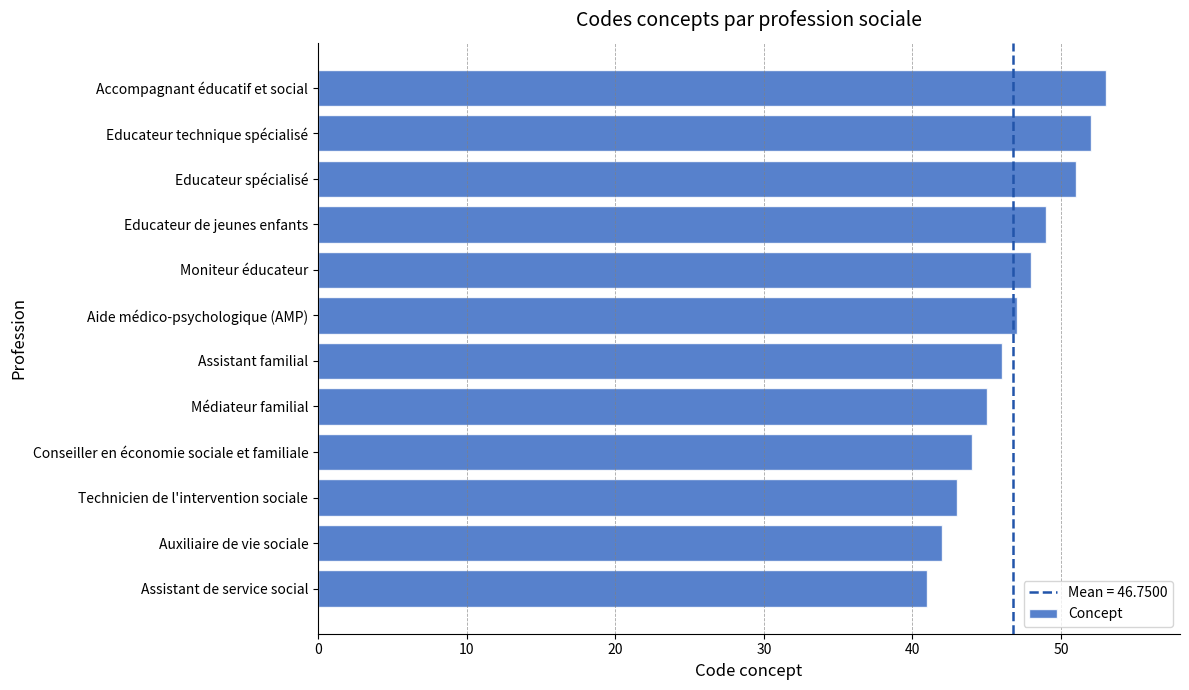

How many bars are there in total?

12